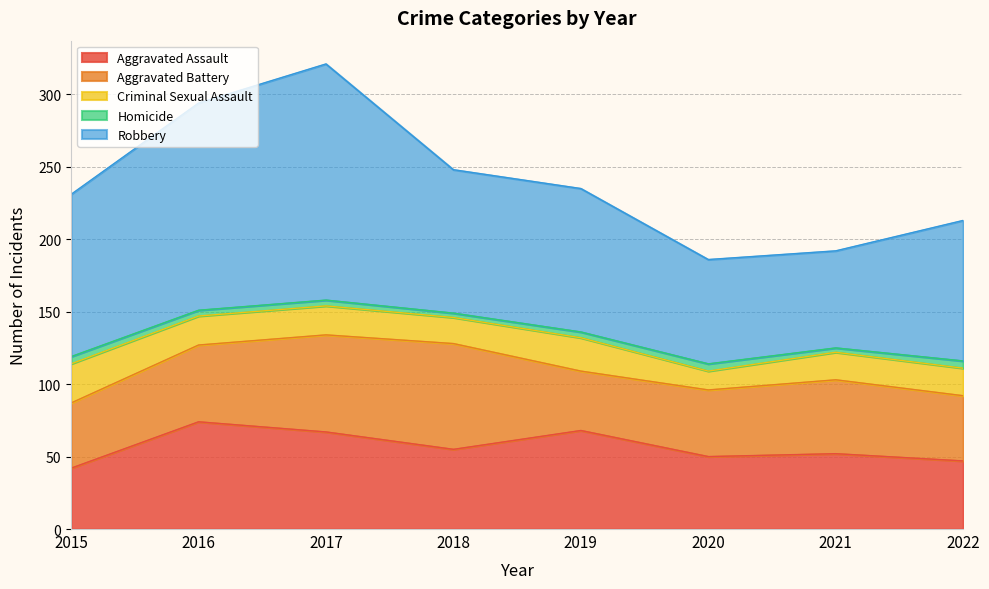

Reading left to right, transcribe all the data shown in this chart.

Aggravated Assault: 42	74	67	55	68	50	52	47
Aggravated Battery: 45	53	67	73	41	46	51	45
Criminal Sexual Assault: 27	20	20	18	23	13	19	19
Homicide: 5	4	4	3	4	5	3	5
Robbery: 112	143	163	99	99	72	67	97